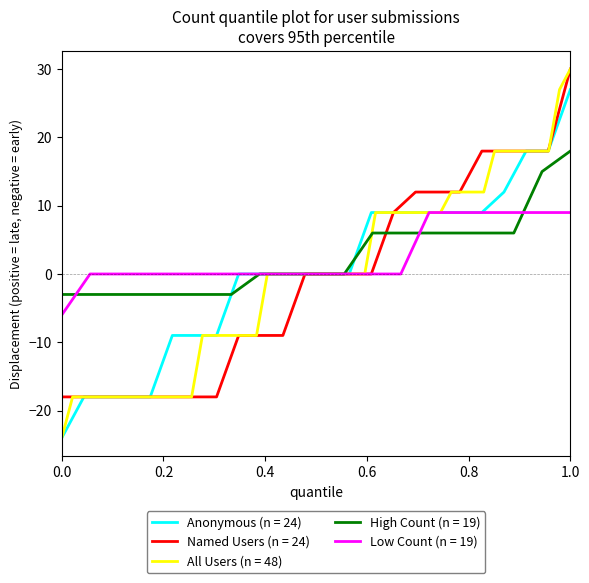

What is the maximum value for Anonymous (n = 24)?

27